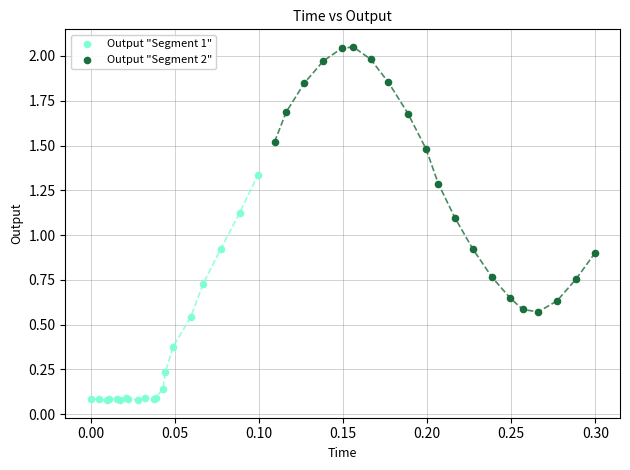

Which series has the largest Y range (max minus min)?

Output "Segment 2"